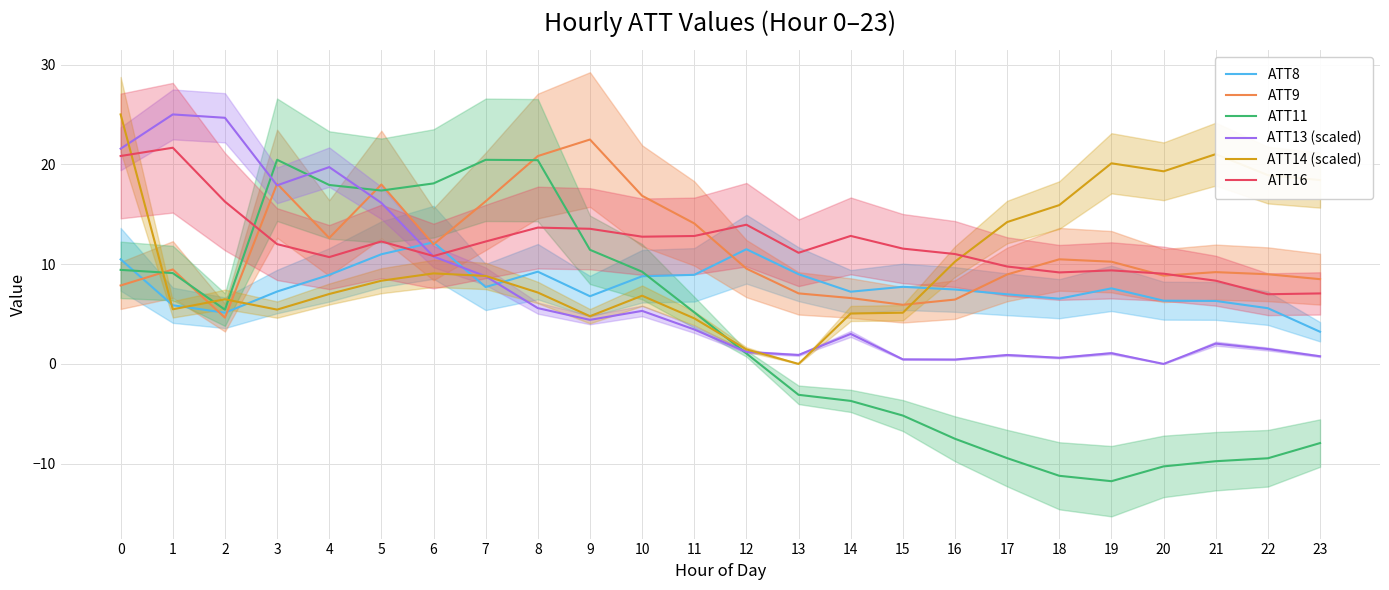

Reading left to right, list all the values displayed in this chart.

ATT8: 0=10.5	1=5.9	2=5.1	3=7.3	4=8.9	5=11.0	6=12.2	7=7.7	8=9.2	9=6.8	10=8.8	11=8.9	12=11.5	13=9.0	14=7.2	15=7.7	16=7.5	17=7.0	18=6.5	19=7.6	20=6.3	21=6.3	22=5.6	23=3.2
ATT9: 0=7.9	1=9.5	2=4.6	3=18.1	4=12.6	5=18.0	6=12.0	7=16.3	8=20.8	9=22.5	10=16.8	11=14.1	12=9.5	13=7.1	14=6.6	15=5.9	16=6.4	17=9.0	18=10.5	19=10.2	20=8.8	21=9.2	22=9.0	23=8.5
ATT11: 0=9.4	1=9.1	2=5.4	3=20.5	4=17.9	5=17.4	6=18.1	7=20.5	8=20.4	9=11.4	10=9.2	11=5.2	12=1.0	13=-3.1	14=-3.7	15=-5.2	16=-7.5	17=-9.4	18=-11.2	19=-11.8	20=-10.3	21=-9.7	22=-9.5	23=-7.9
ATT13 (scaled): 0=21.6	1=25.0	2=24.7	3=17.9	4=19.7	5=16.1	6=10.8	7=8.8	8=5.6	9=4.4	10=5.3	11=3.5	12=1.2	13=0.9	14=3.0	15=0.5	16=0.4	17=0.9	18=0.6	19=1.1	20=0.0	21=2.0	22=1.5	23=0.8
ATT14 (scaled): 0=25.0	1=5.5	2=6.5	3=5.4	4=7.0	5=8.3	6=9.1	7=8.8	8=7.2	9=4.8	10=6.8	11=4.6	12=1.5	13=0.0	14=5.1	15=5.1	16=10.3	17=14.2	18=15.9	19=20.1	20=19.3	21=21.0	22=18.9	23=18.4
ATT16: 0=20.8	1=21.7	2=16.3	3=12.0	4=10.7	5=12.3	6=10.8	7=12.3	8=13.7	9=13.5	10=12.7	11=12.8	12=13.9	13=11.1	14=12.8	15=11.6	16=11.0	17=9.8	18=9.2	19=9.4	20=9.0	21=8.3	22=7.0	23=7.1